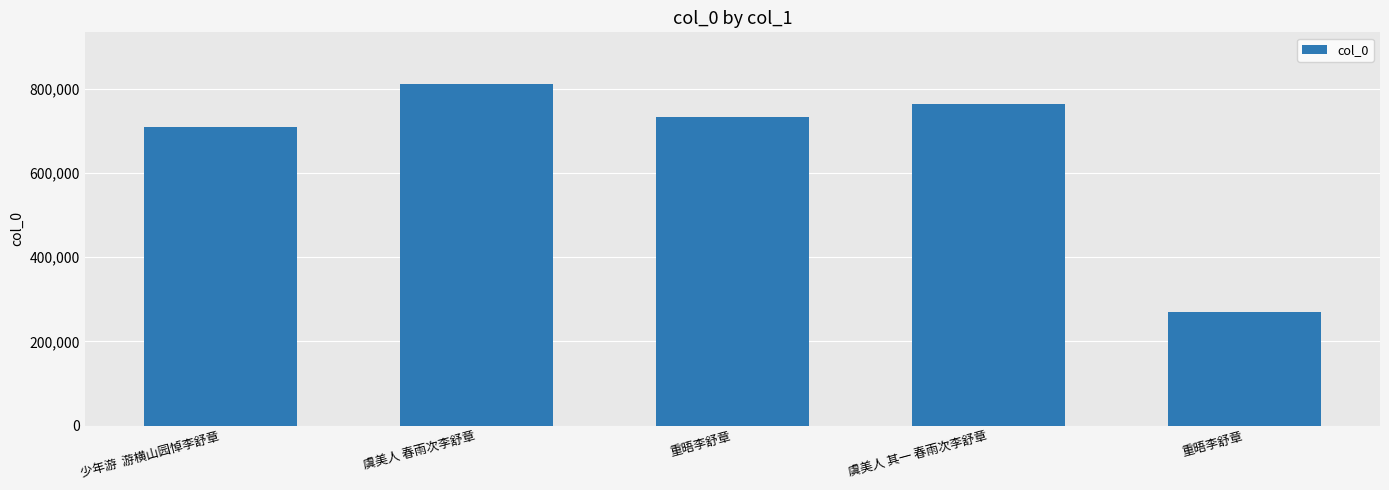

What is the ratio of the value at 虞美人 春雨次李舒章 to the value at 少年游  游横山园悼李舒章?

1.1